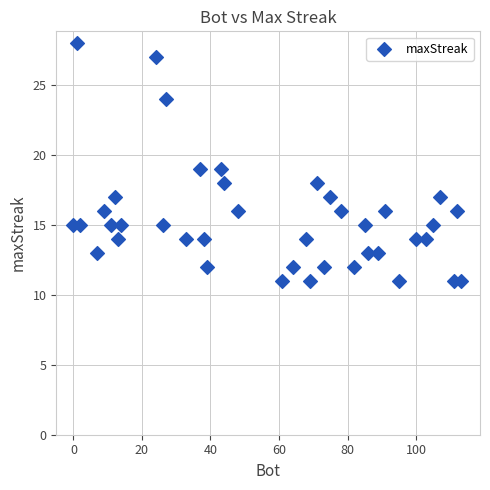

What is the range of Y values (max minus min)?

17